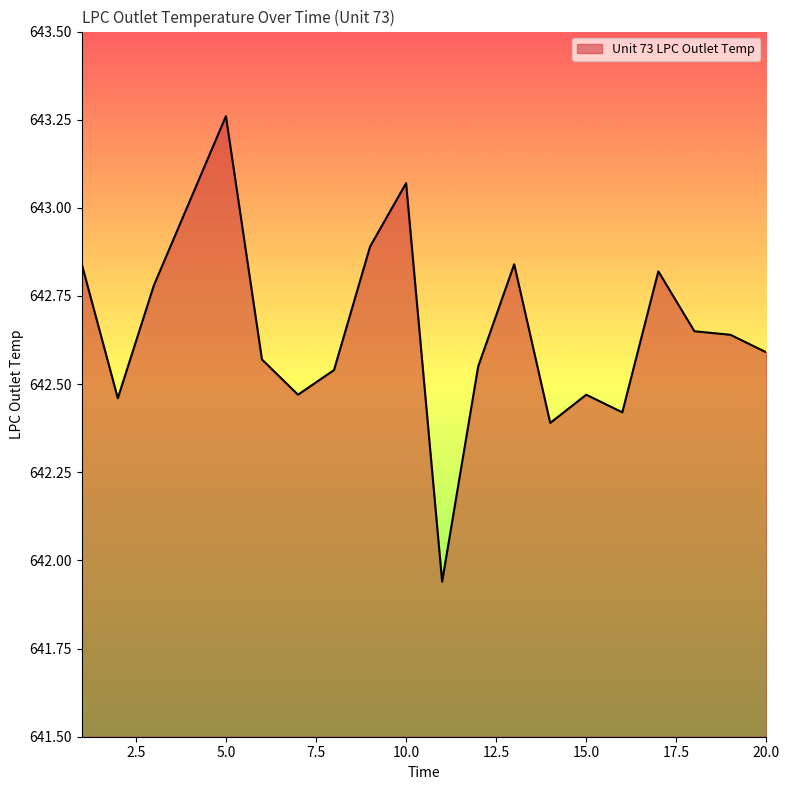

What is the difference between the maximum and minimum values?

1.3